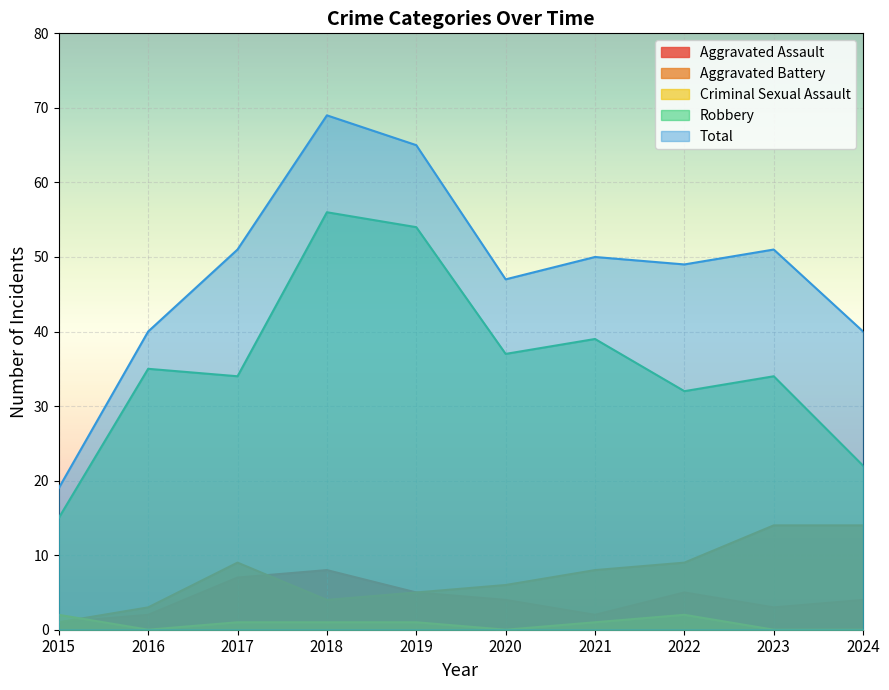

What are all the series names shown in the legend?

Aggravated Assault, Aggravated Battery, Criminal Sexual Assault, Robbery, Total